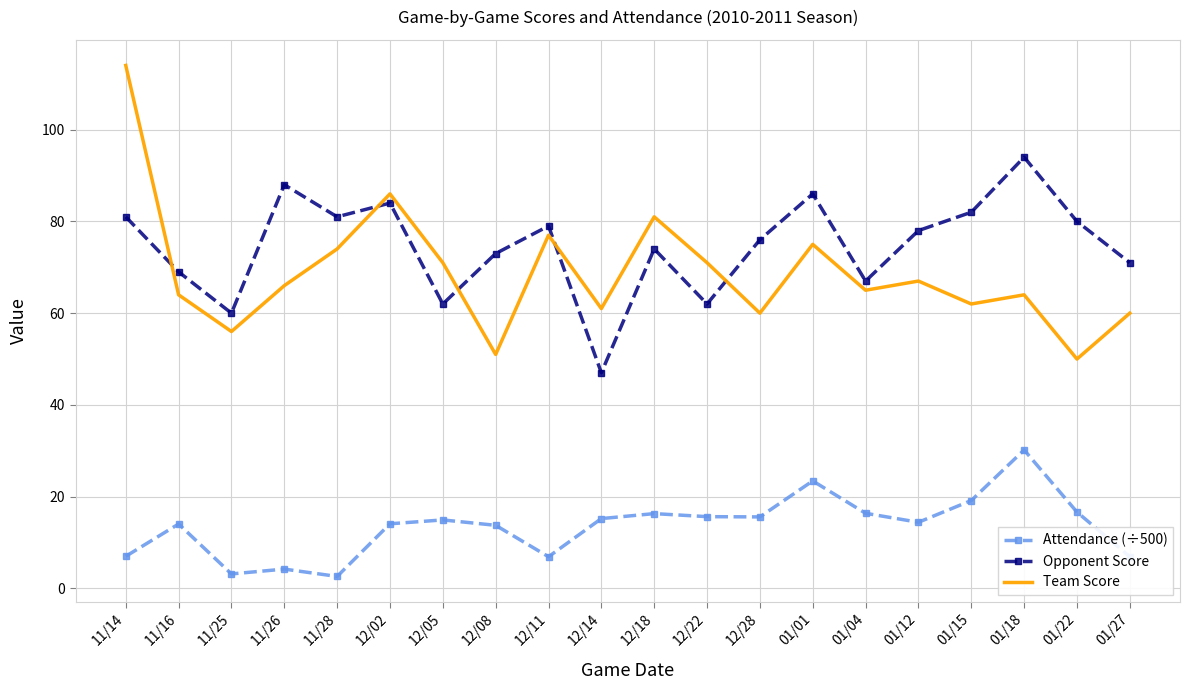

What position from the right is 01/27?

1